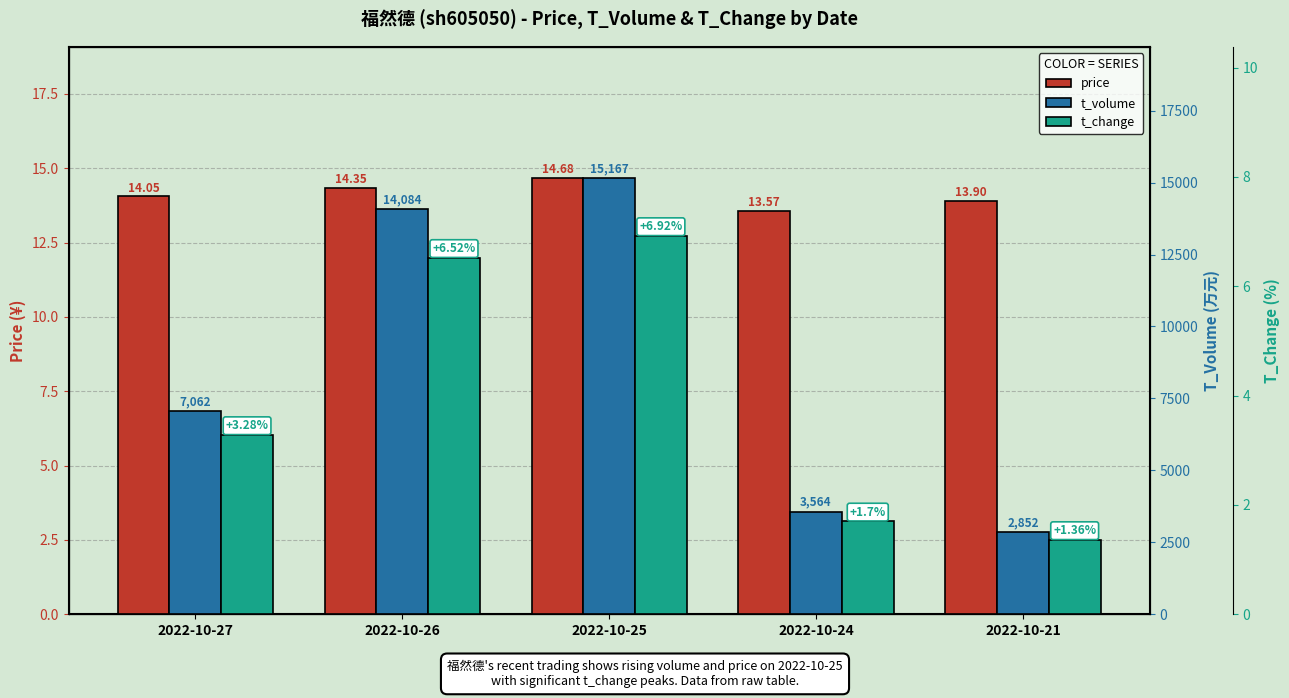

At how many categories does at least one series exceed 162?

5